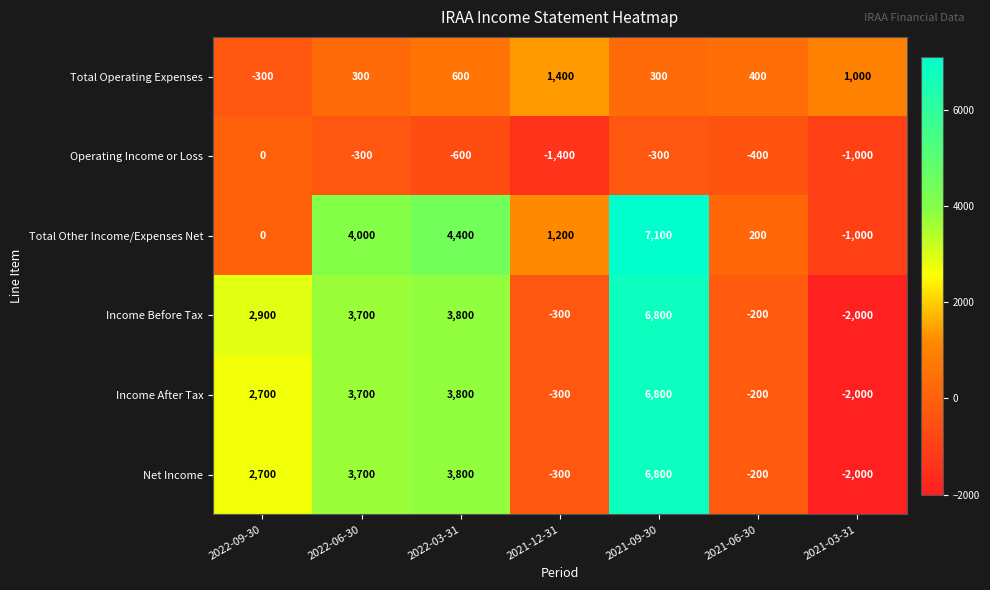

What is the difference between the highest and lowest values at 2021-09-30?

7400